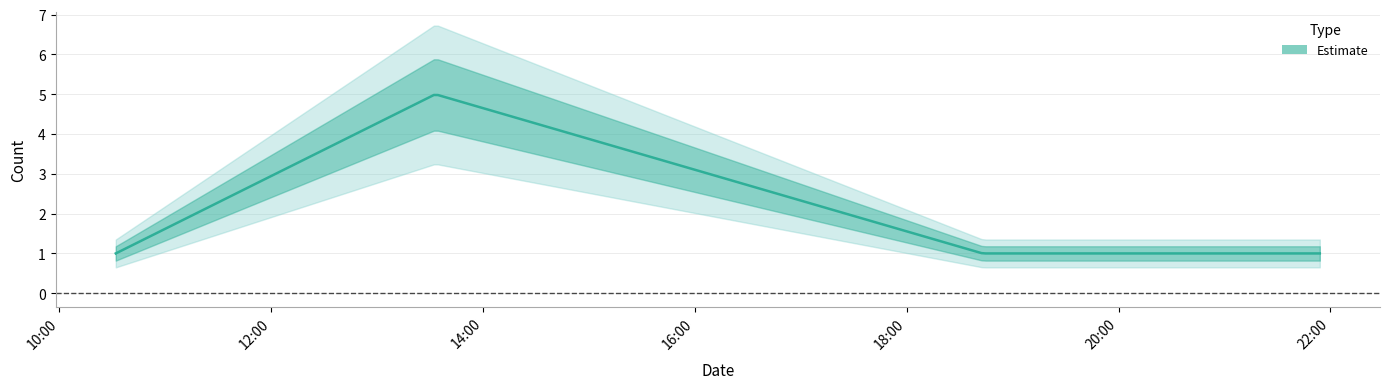

Is it true that the value at 2019-01-17 13:33:00 is 5?

True